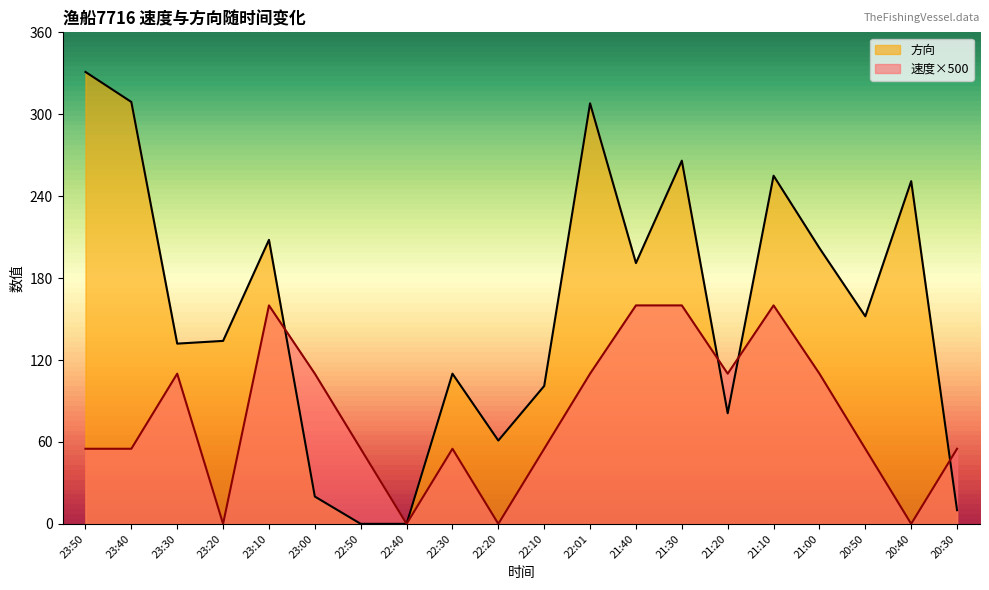

True or false: 方向 has more than 0 interior local peaks.

True